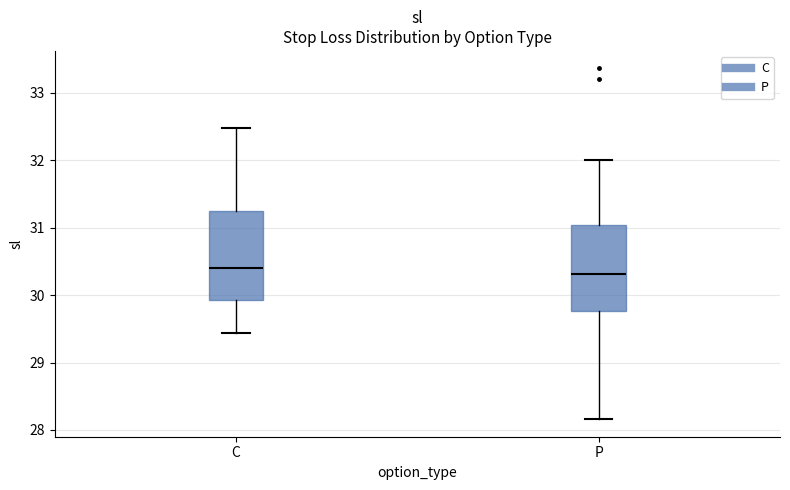

Where is the upper edge of the box for C on the y-axis? The values are not printed on the chart, so give them approximately, as read against the axis.

31.2